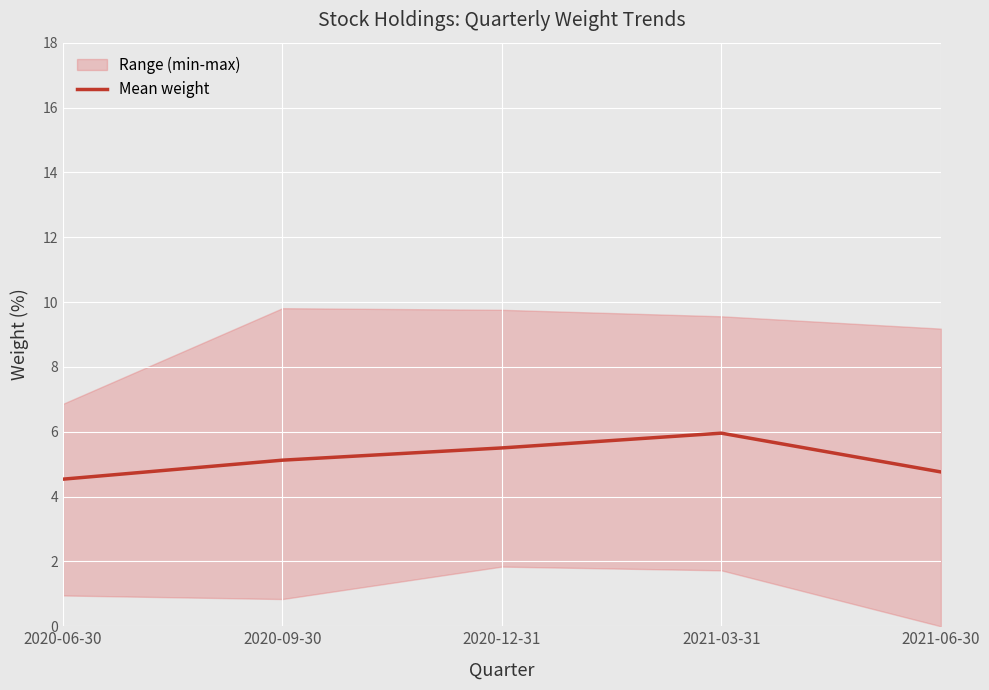

What is the value of the 3rd point from the left?

5.5